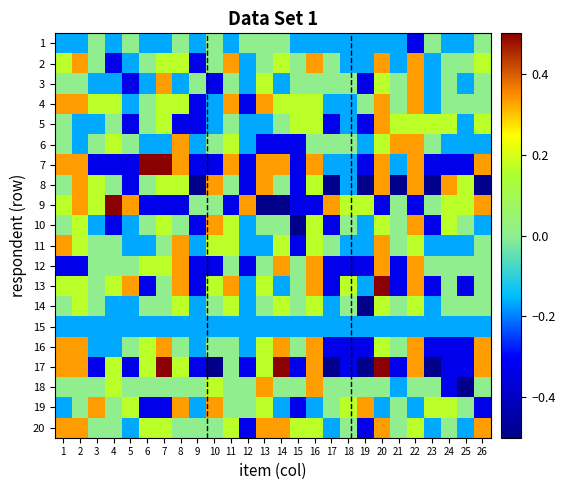

Reading left to right, transcribe all the data shown in this chart.

1: 1=-0.2	2=-0.2	3=0.0	4=-0.2	5=0.0	6=-0.2	7=-0.2	8=0.0	9=-0.2	10=0.0	11=-0.2	12=0.0	13=0.0	14=0.0	15=-0.2	16=-0.2	17=-0.2	18=-0.2	19=-0.2	20=-0.2	21=-0.2	22=-0.3	23=0.0	24=-0.2	25=-0.2	26=0.0
2: 1=0.2	2=0.3	3=0.0	4=-0.3	5=-0.2	6=0.0	7=0.2	8=0.2	9=-0.3	10=0.0	11=0.3	12=-0.2	13=0.0	14=0.2	15=0.0	16=0.3	17=0.0	18=-0.2	19=-0.2	20=0.3	21=-0.2	22=0.3	23=-0.2	24=0.0	25=0.0	26=0.2
3: 1=0.0	2=0.0	3=-0.2	4=-0.2	5=-0.3	6=-0.2	7=0.3	8=-0.2	9=0.0	10=-0.3	11=0.0	12=-0.2	13=0.2	14=-0.2	15=0.0	16=0.0	17=0.0	18=0.0	19=-0.3	20=0.2	21=0.0	22=0.3	23=-0.2	24=0.0	25=-0.2	26=0.0
4: 1=0.3	2=0.3	3=0.2	4=0.2	5=-0.2	6=0.0	7=0.2	8=0.2	9=-0.3	10=-0.2	11=0.3	12=-0.3	13=0.3	14=0.2	15=0.2	16=0.2	17=-0.2	18=-0.2	19=0.0	20=0.3	21=0.0	22=0.3	23=-0.2	24=0.0	25=0.0	26=0.0
5: 1=0.0	2=-0.2	3=-0.2	4=0.0	5=-0.3	6=0.0	7=0.2	8=-0.3	9=-0.3	10=-0.2	11=0.0	12=-0.2	13=-0.2	14=0.0	15=0.2	16=0.2	17=-0.3	18=-0.2	19=-0.3	20=0.3	21=0.2	22=0.2	23=0.2	24=0.2	25=-0.2	26=0.2
6: 1=0.0	2=-0.2	3=0.0	4=0.2	5=0.0	6=-0.2	7=-0.2	8=0.3	9=-0.2	10=0.0	11=0.2	12=-0.2	13=-0.3	14=-0.3	15=-0.3	16=0.0	17=0.0	18=0.0	19=-0.2	20=0.2	21=0.3	22=0.3	23=0.0	24=-0.2	25=-0.2	26=-0.2
7: 1=0.3	2=0.3	3=-0.3	4=-0.3	5=-0.3	6=0.5	7=0.5	8=0.3	9=-0.3	10=-0.3	11=0.3	12=-0.3	13=0.3	14=0.3	15=-0.3	16=0.3	17=-0.2	18=-0.2	19=-0.3	20=0.3	21=-0.2	22=0.3	23=-0.3	24=-0.3	25=-0.3	26=0.3
8: 1=0.0	2=0.3	3=0.2	4=0.0	5=-0.3	6=0.0	7=0.2	8=0.2	9=-0.5	10=0.3	11=0.0	12=-0.3	13=0.3	14=0.0	15=-0.3	16=0.2	17=-0.5	18=-0.2	19=-0.5	20=0.3	21=-0.5	22=0.3	23=-0.5	24=0.3	25=0.2	26=-0.5
9: 1=0.2	2=0.3	3=0.2	4=0.5	5=0.3	6=-0.3	7=-0.3	8=-0.3	9=0.0	10=0.0	11=-0.3	12=0.3	13=-0.5	14=-0.5	15=-0.3	16=-0.3	17=0.3	18=0.2	19=0.2	20=-0.3	21=0.0	22=-0.3	23=0.0	24=0.2	25=0.2	26=0.3
10: 1=0.0	2=0.2	3=-0.2	4=-0.3	5=-0.2	6=0.0	7=0.2	8=0.0	9=-0.3	10=0.3	11=0.2	12=-0.2	13=0.0	14=0.0	15=-0.5	16=0.2	17=-0.3	18=0.0	19=-0.2	20=0.2	21=0.0	22=0.3	23=-0.3	24=0.2	25=0.0	26=-0.2
11: 1=0.3	2=0.2	3=0.0	4=0.0	5=-0.2	6=-0.2	7=0.0	8=0.3	9=-0.2	10=0.2	11=0.2	12=-0.2	13=-0.2	14=0.2	15=-0.3	16=0.2	17=0.0	18=-0.2	19=-0.2	20=0.3	21=0.0	22=0.2	23=-0.2	24=-0.2	25=-0.2	26=0.0
12: 1=-0.3	2=-0.3	3=0.0	4=0.0	5=0.0	6=0.2	7=0.2	8=0.3	9=-0.3	10=-0.3	11=0.0	12=-0.3	13=0.0	14=0.3	15=0.0	16=0.3	17=-0.3	18=-0.3	19=-0.3	20=0.3	21=-0.3	22=0.3	23=0.0	24=0.0	25=0.0	26=0.0
13: 1=0.2	2=0.2	3=0.0	4=0.2	5=0.3	6=-0.3	7=0.0	8=0.3	9=-0.3	10=0.2	11=0.3	12=-0.2	13=0.2	14=-0.2	15=0.0	16=0.3	17=-0.3	18=0.2	19=-0.2	20=0.5	21=-0.3	22=0.3	23=-0.3	24=0.0	25=-0.3	26=0.0
14: 1=0.0	2=0.2	3=0.0	4=-0.2	5=-0.2	6=0.0	7=0.0	8=0.2	9=-0.2	10=0.0	11=0.2	12=-0.2	13=0.0	14=0.2	15=0.0	16=0.2	17=-0.2	18=0.0	19=-0.5	20=0.2	21=0.0	22=0.2	23=-0.2	24=0.0	25=0.0	26=0.0
15: 1=-0.2	2=-0.2	3=-0.2	4=-0.2	5=-0.2	6=-0.2	7=-0.2	8=-0.2	9=-0.2	10=-0.2	11=-0.2	12=-0.2	13=-0.2	14=-0.2	15=-0.2	16=-0.2	17=-0.2	18=-0.2	19=-0.2	20=-0.2	21=-0.2	22=-0.2	23=-0.2	24=-0.2	25=-0.2	26=-0.2
16: 1=0.3	2=0.3	3=-0.2	4=-0.2	5=0.0	6=0.2	7=0.3	8=0.0	9=-0.2	10=0.0	11=0.0	12=-0.2	13=0.2	14=0.3	15=0.0	16=0.3	17=-0.3	18=-0.3	19=-0.3	20=0.2	21=0.0	22=0.3	23=-0.3	24=-0.3	25=-0.3	26=0.3
17: 1=0.3	2=0.3	3=-0.3	4=0.2	5=-0.3	6=0.2	7=0.5	8=0.2	9=-0.3	10=-0.5	11=0.0	12=-0.3	13=0.2	14=0.5	15=-0.3	16=0.3	17=-0.5	18=-0.3	19=-0.5	20=0.5	21=-0.3	22=0.3	23=-0.5	24=-0.3	25=-0.3	26=0.3
18: 1=0.0	2=0.0	3=0.0	4=0.2	5=0.0	6=0.0	7=0.0	8=0.0	9=0.0	10=0.2	11=0.0	12=0.0	13=0.3	14=0.0	15=0.0	16=0.3	17=0.0	18=0.0	19=0.0	20=0.0	21=-0.2	22=0.0	23=0.0	24=-0.3	25=-0.5	26=0.0
19: 1=-0.2	2=0.0	3=0.3	4=0.0	5=0.2	6=-0.3	7=-0.3	8=0.3	9=-0.2	10=0.3	11=0.0	12=0.0	13=0.2	14=-0.2	15=-0.3	16=-0.2	17=0.0	18=0.2	19=0.3	20=-0.2	21=0.0	22=-0.2	23=0.2	24=0.2	25=0.0	26=-0.3
20: 1=0.3	2=0.3	3=0.0	4=0.0	5=-0.2	6=0.2	7=0.2	8=0.0	9=0.0	10=0.0	11=0.2	12=-0.3	13=0.3	14=0.3	15=0.2	16=0.2	17=-0.2	18=0.0	19=-0.3	20=0.3	21=0.0	22=0.2	23=-0.2	24=0.0	25=-0.2	26=0.3